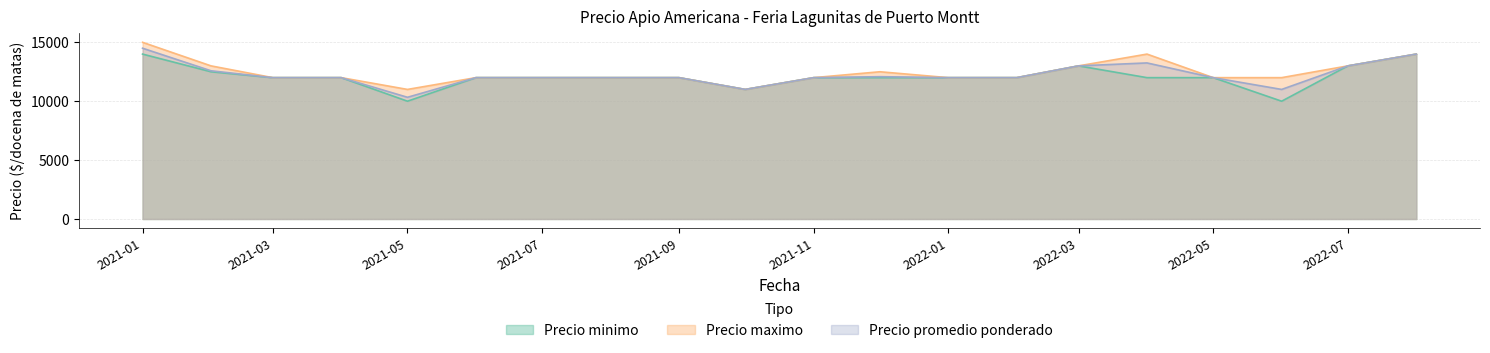

What position from the left is 2021-05?

5